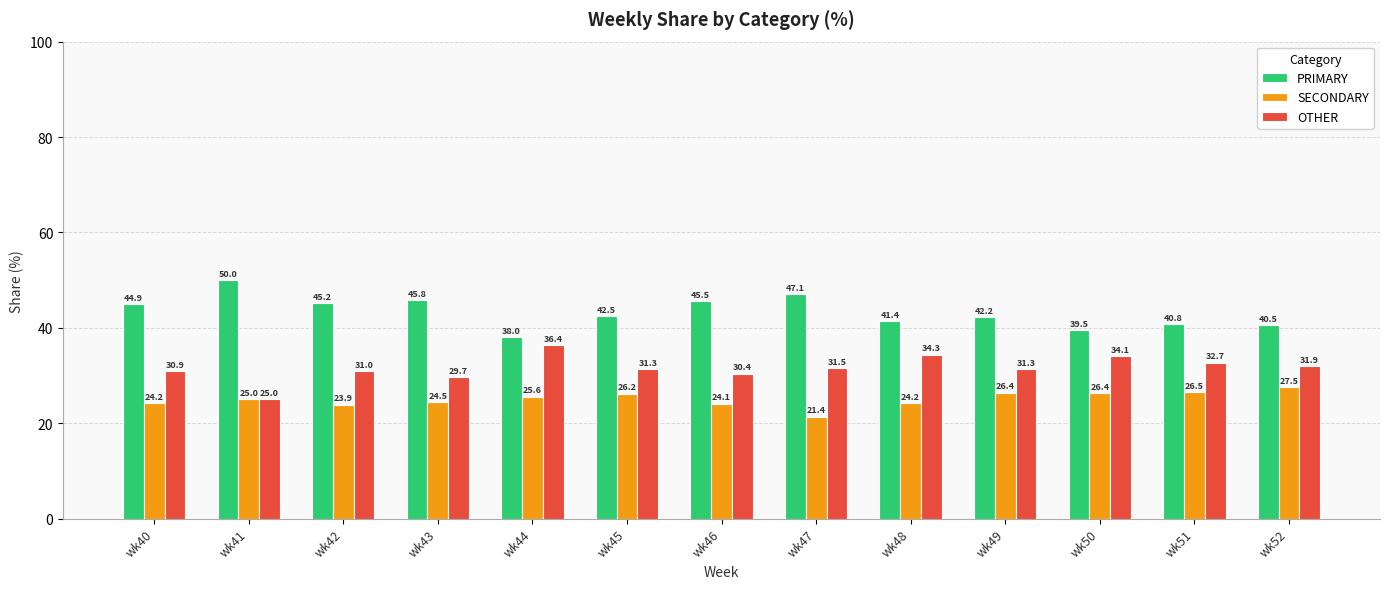

Reading left to right, transcribe all the data shown in this chart.

PRIMARY: wk40=44.9	wk41=50.0	wk42=45.2	wk43=45.8	wk44=38.0	wk45=42.5	wk46=45.5	wk47=47.1	wk48=41.4	wk49=42.2	wk50=39.5	wk51=40.8	wk52=40.5
SECONDARY: wk40=24.2	wk41=25.0	wk42=23.9	wk43=24.5	wk44=25.6	wk45=26.2	wk46=24.1	wk47=21.4	wk48=24.2	wk49=26.4	wk50=26.4	wk51=26.5	wk52=27.5
OTHER: wk40=30.9	wk41=25.0	wk42=31.0	wk43=29.7	wk44=36.4	wk45=31.3	wk46=30.4	wk47=31.5	wk48=34.3	wk49=31.3	wk50=34.1	wk51=32.7	wk52=31.9